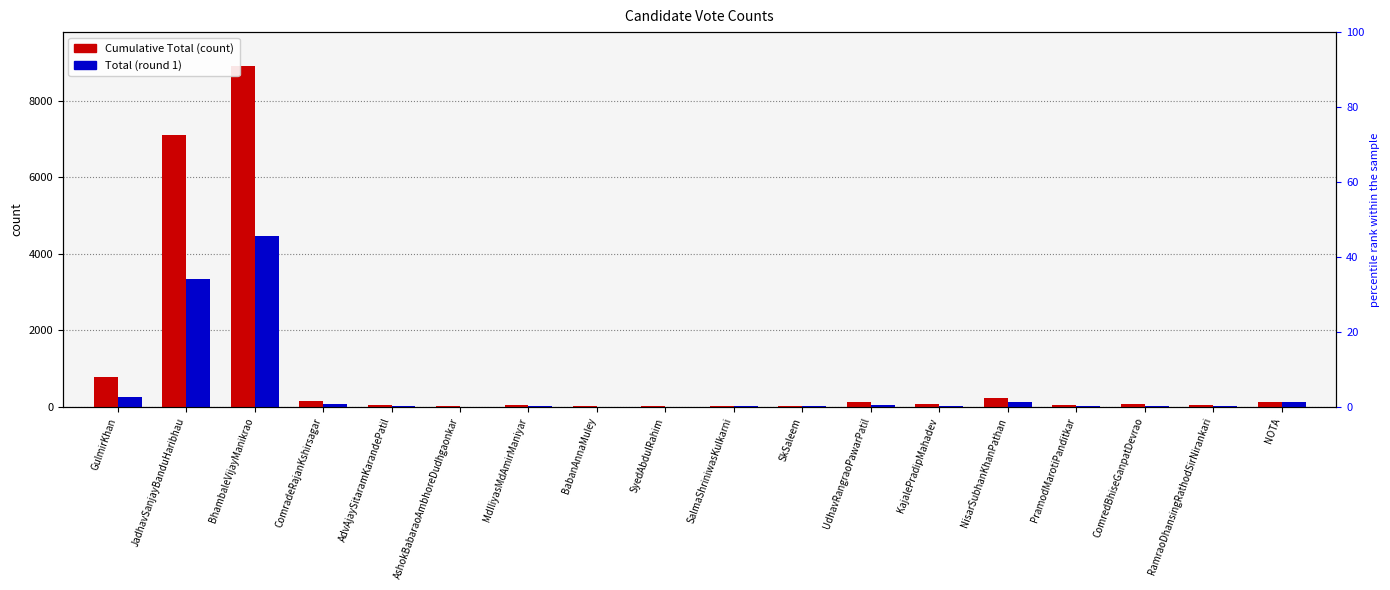

At UdhavRangraoPawarPatil, list the series in order from largest to smallest.

Cumulative Total, Total